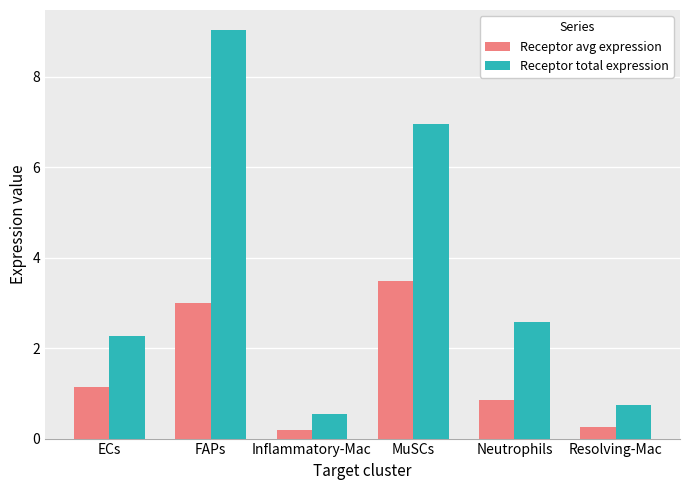

What is the total value across all series at FAPs?

12.0